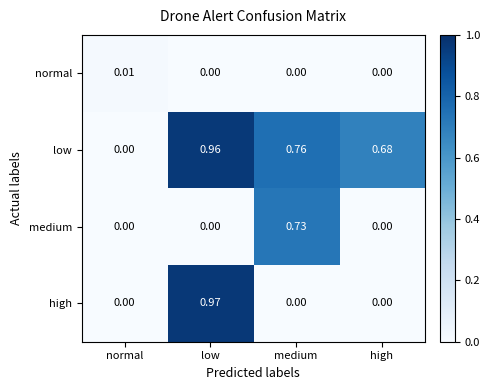

Rank the series by their maximum value, from highest to lowest.

high, low, medium, normal